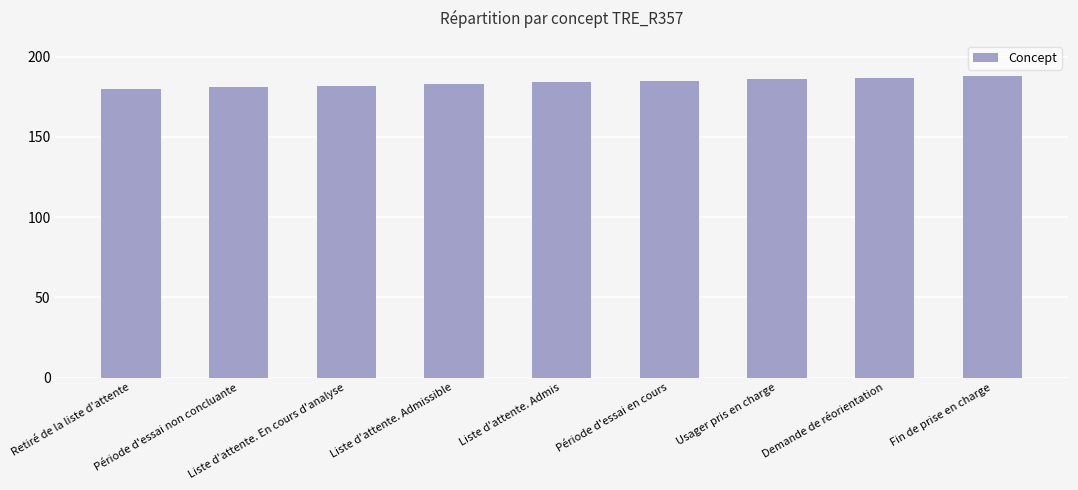

Reading left to right, what are all the values shown in this chart?

180	181	182	183	184	185	186	187	188